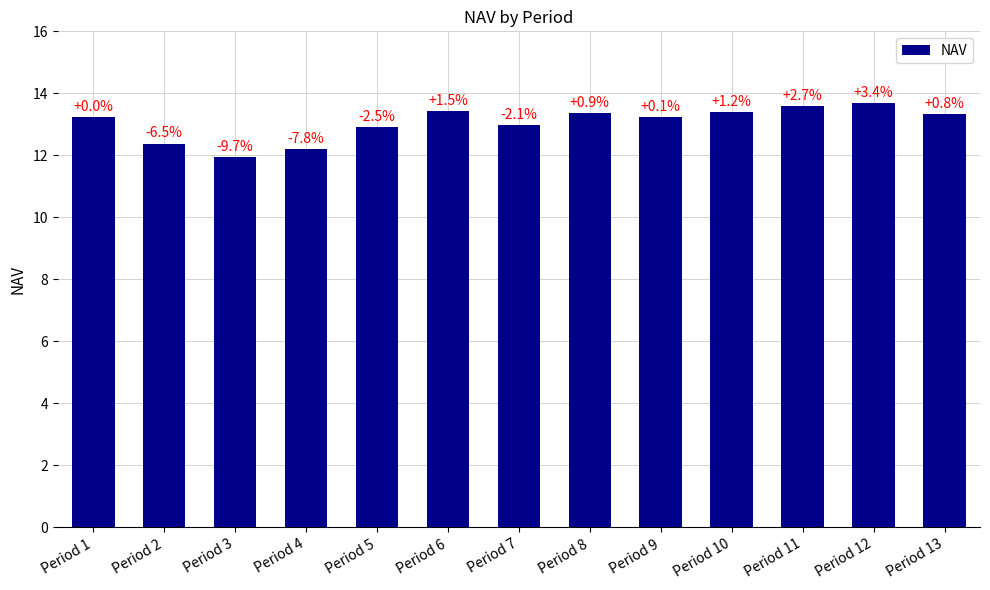

Which label corresponds to the largest value in the chart?

Period 12